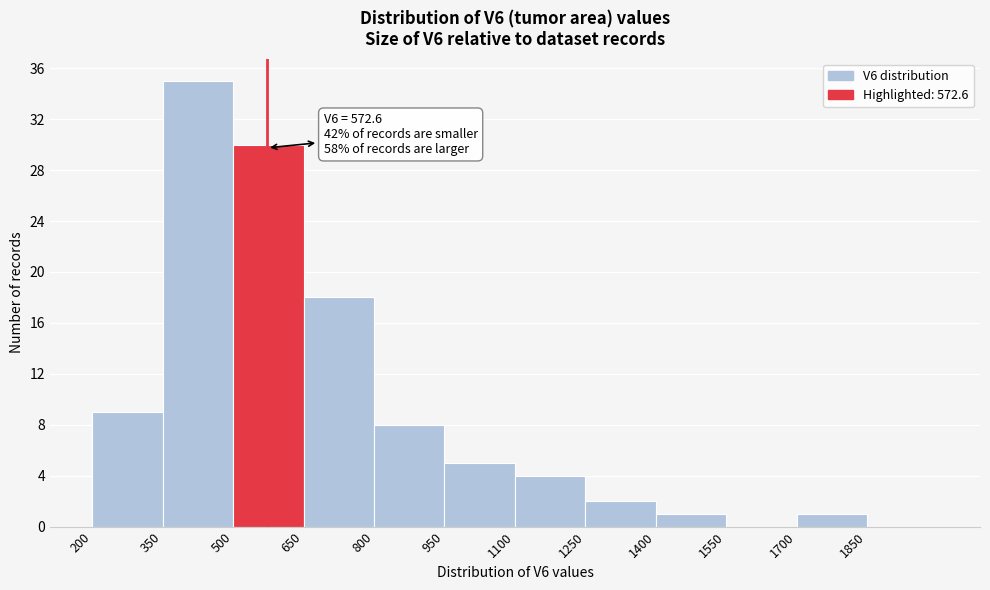

Which range on the x-axis has the tallest bar?

350 to 500